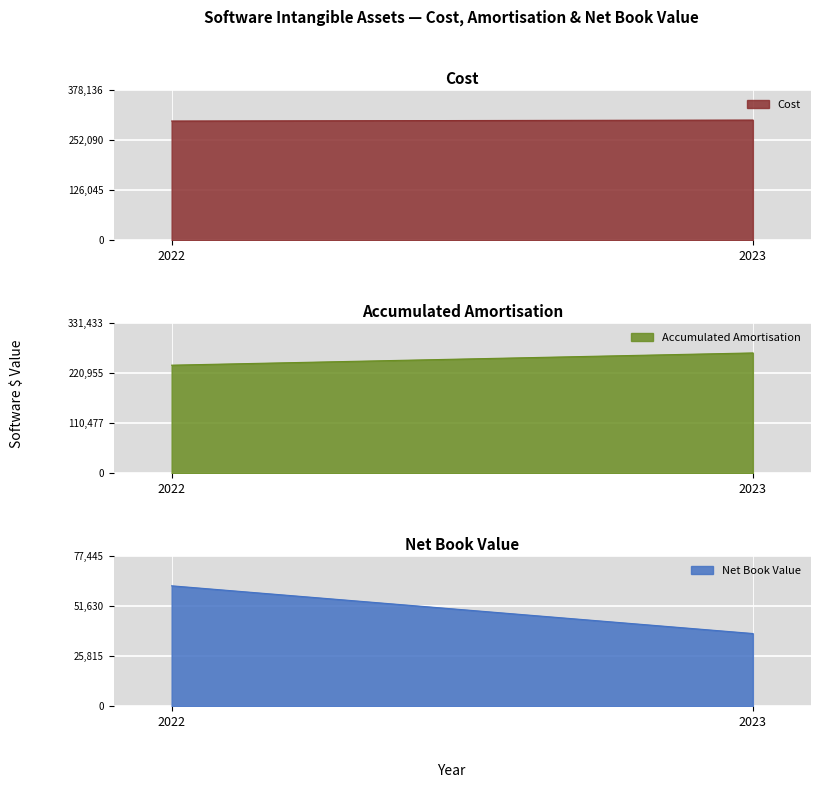

What is the average value of the Net Book Value series?

49659